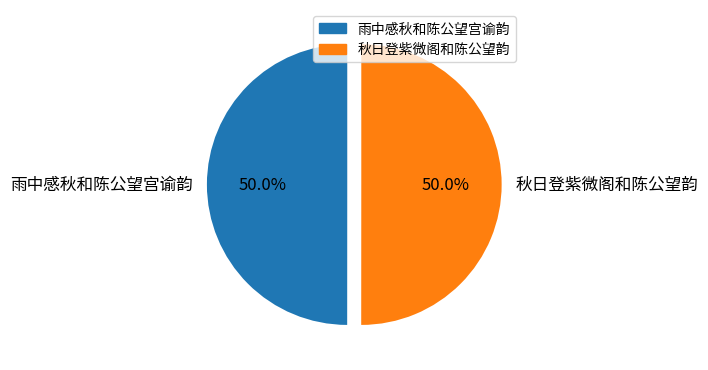

What percentage do 秋日登紫微阁和陈公望韵 and 雨中感秋和陈公望宫谕韵 together represent?

100.0%